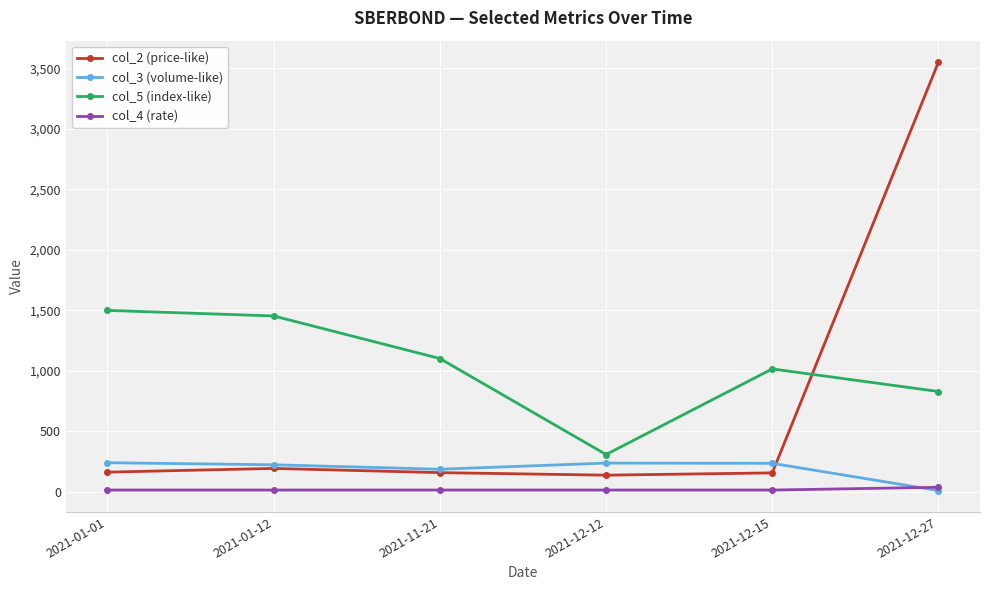

Is this an area chart (filled region under the line)?

No